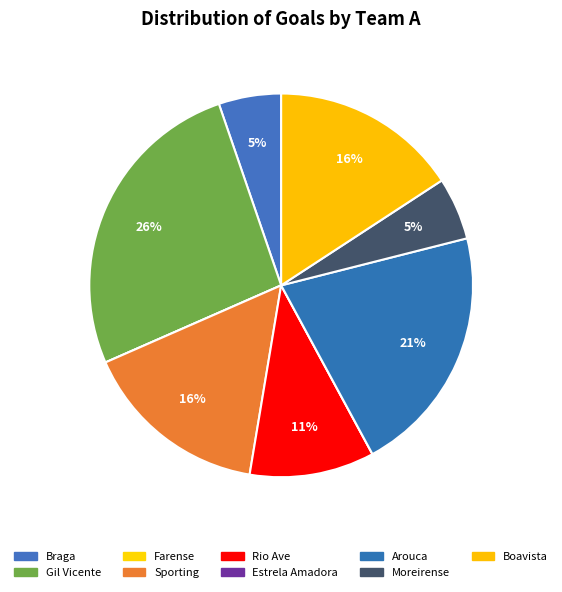

Is there a majority slice in this chart?

No